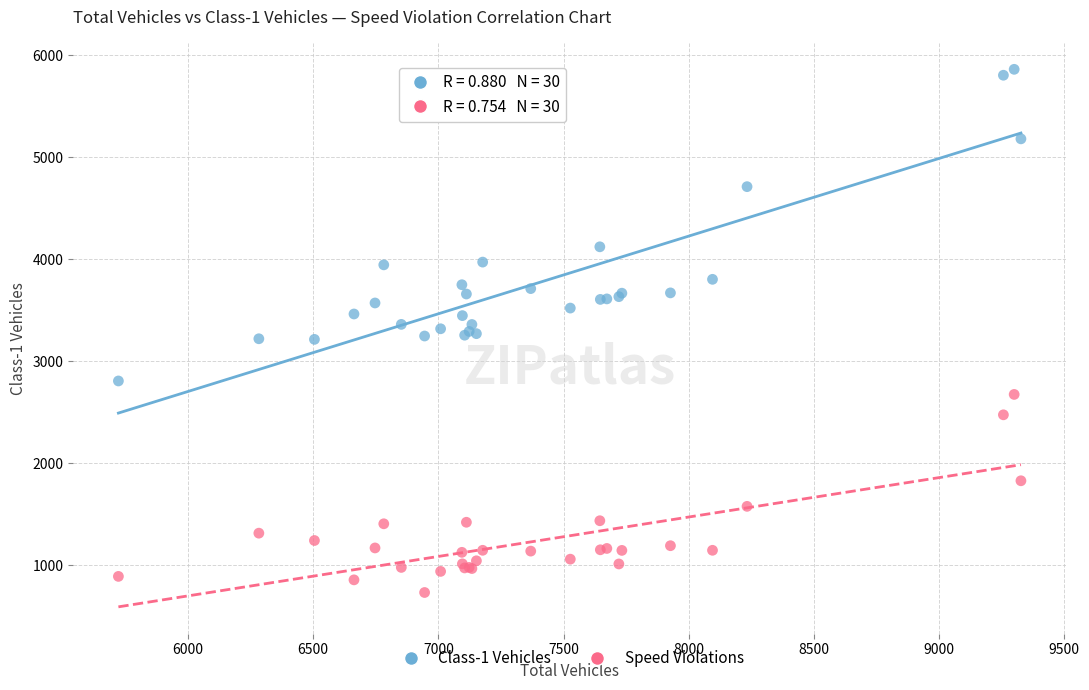

In the Class-1 Vehicles series, what Y value is closest to 4334?

4122